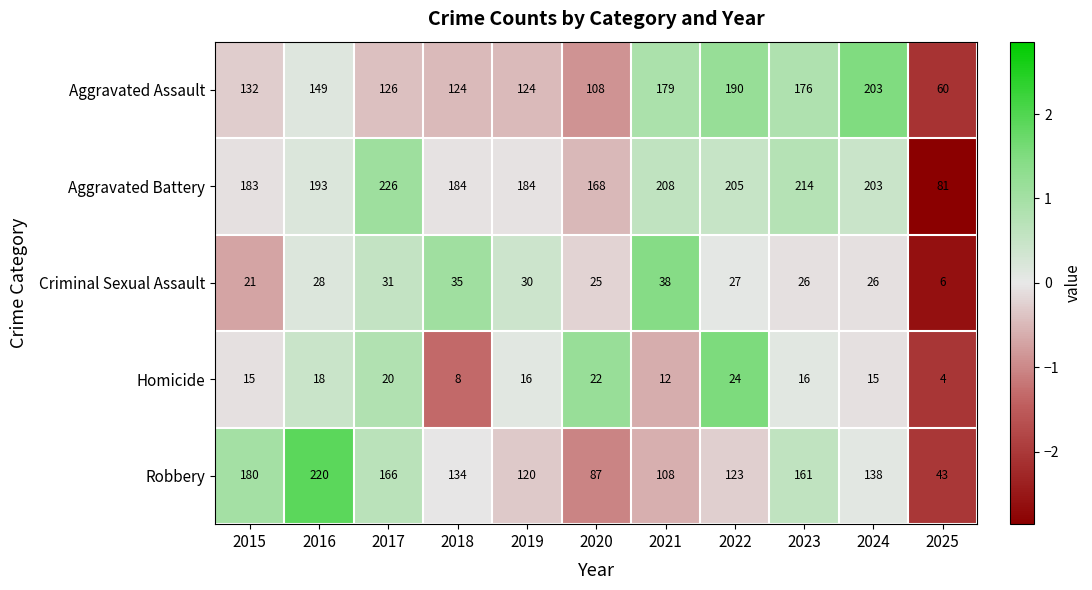

How many data points does each series have?

11